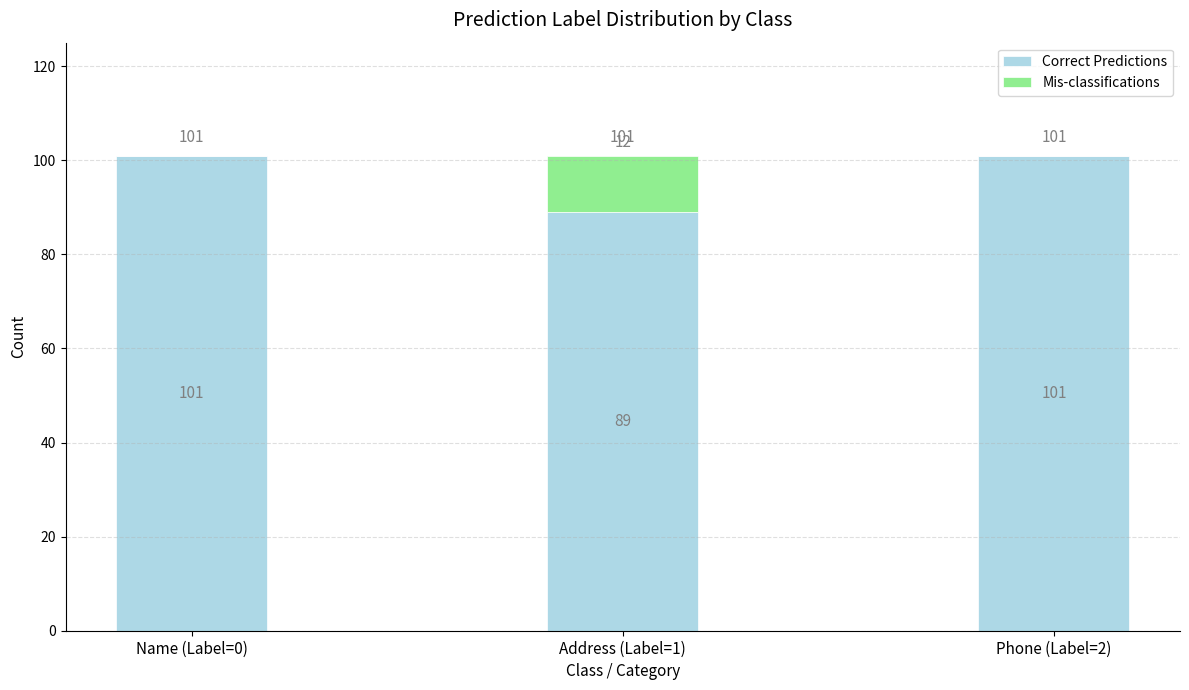

Count the number of categories in the chart.

3